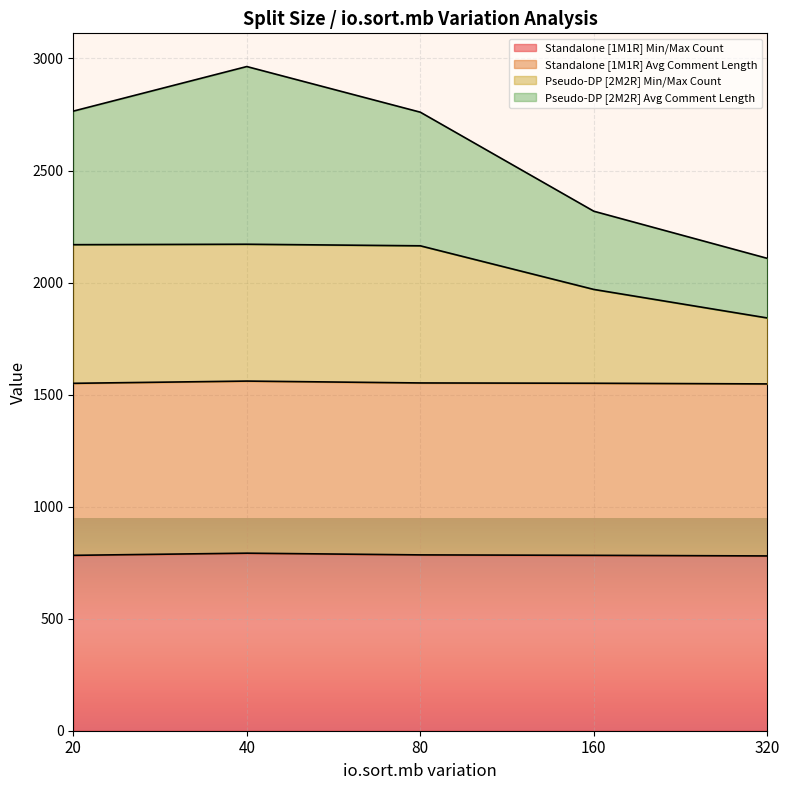

Is it true that Standalone [1M1R] Min/Max Count equals 782.7 at 20?

True